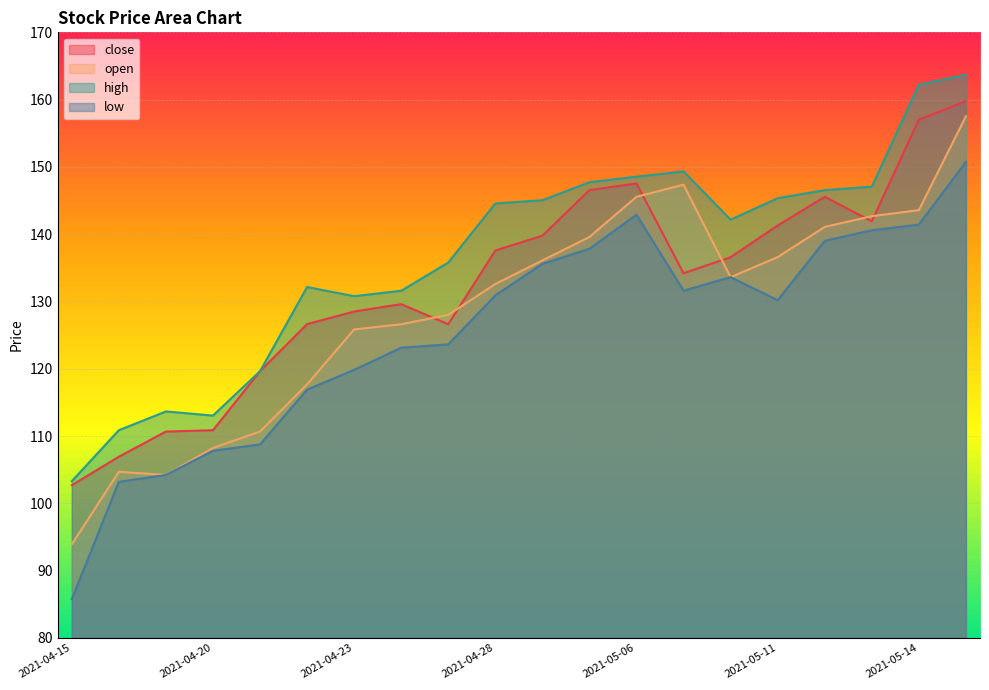

Which series has the largest range (max minus min)?

low